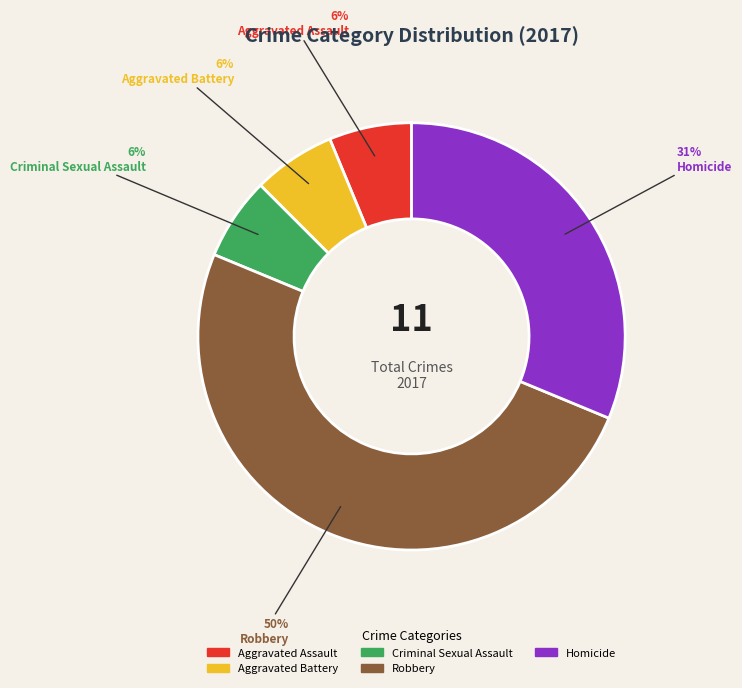

Between Aggravated Assault and Homicide, which is larger?

Homicide